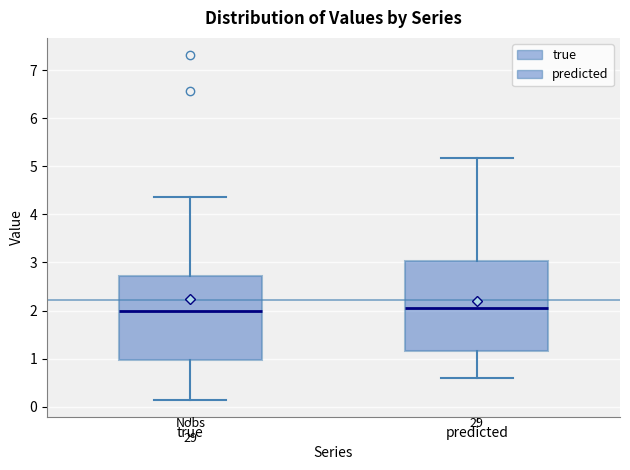

Comparing the boxes themselves (not the whiskers), which one is the tallest?

predicted